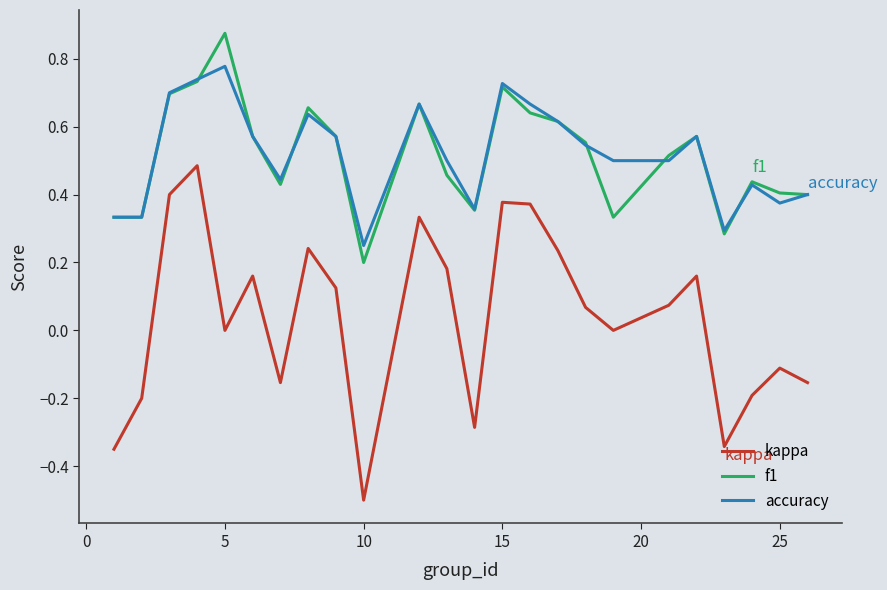

Which series has the widest spread of values?

kappa